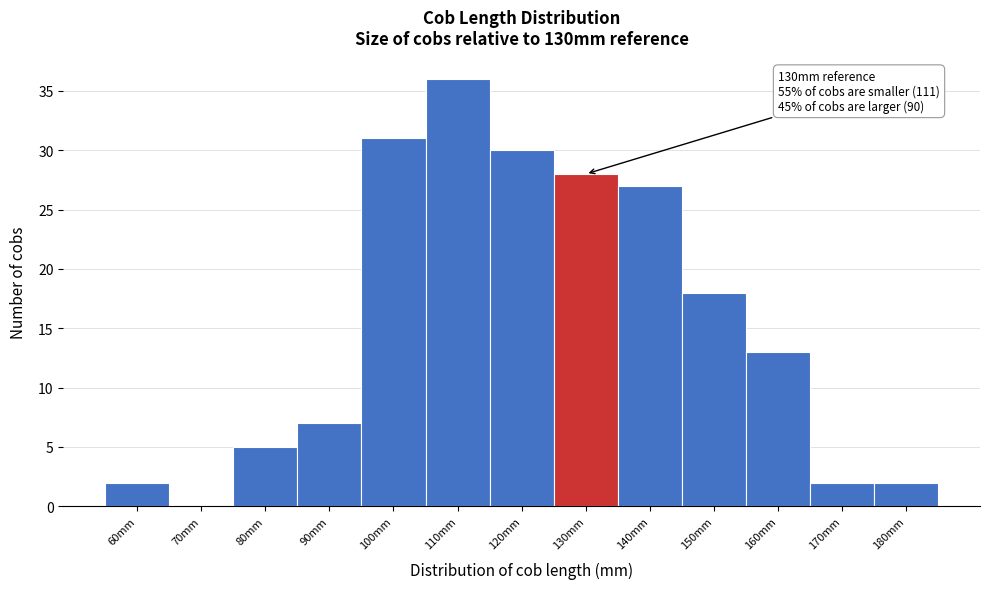

Reading left to right, extract all data points from this chart.

60mm=2	70mm=0	80mm=5	90mm=7	100mm=31	110mm=36	120mm=30	130mm=28	140mm=27	150mm=18	160mm=13	170mm=2	180mm=2